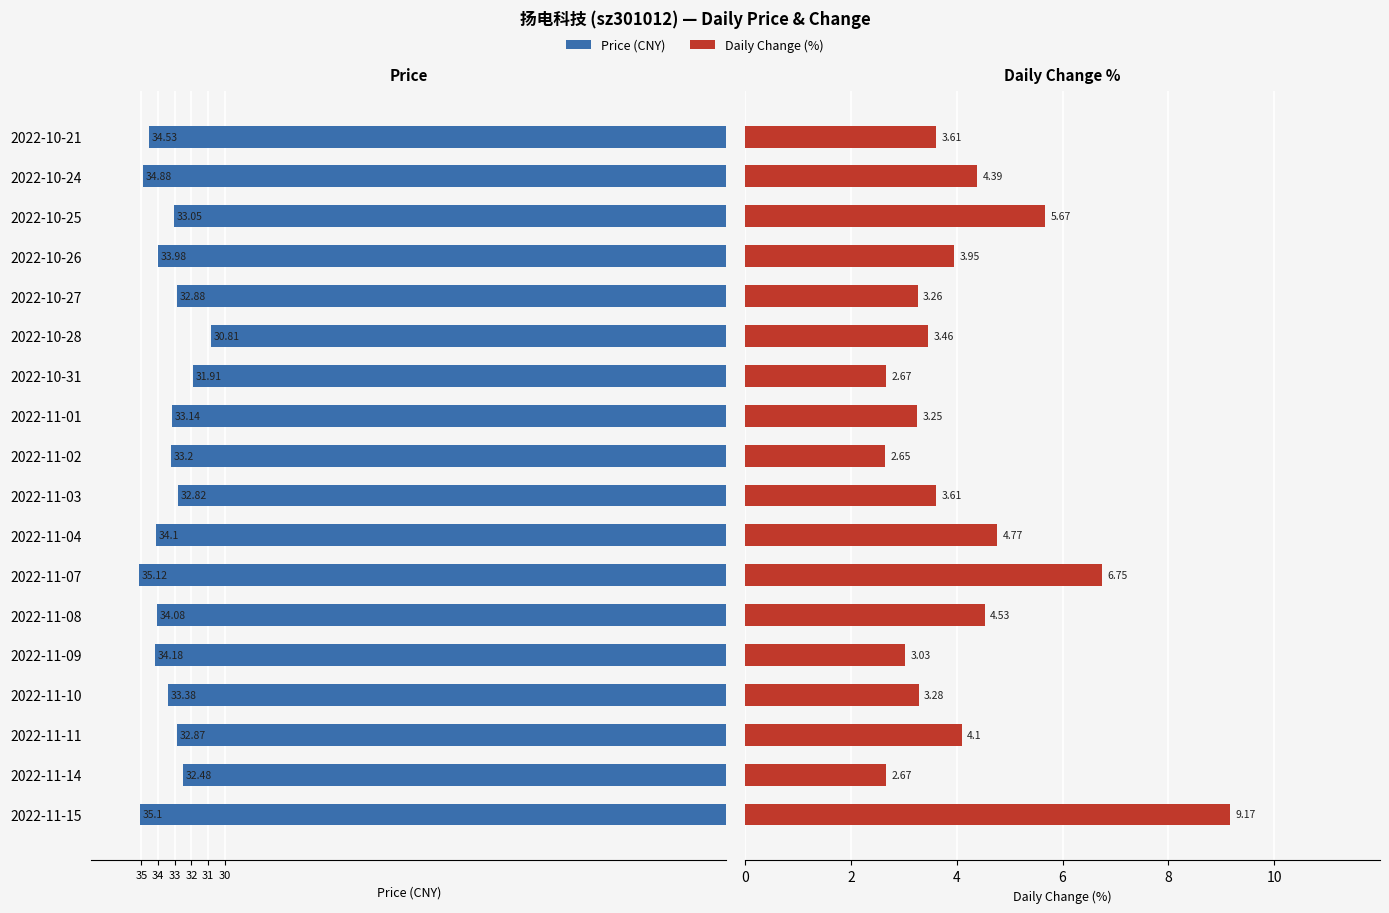

Between 2022-11-03 and 2022-10-25, which series saw the biggest shift?

t_change